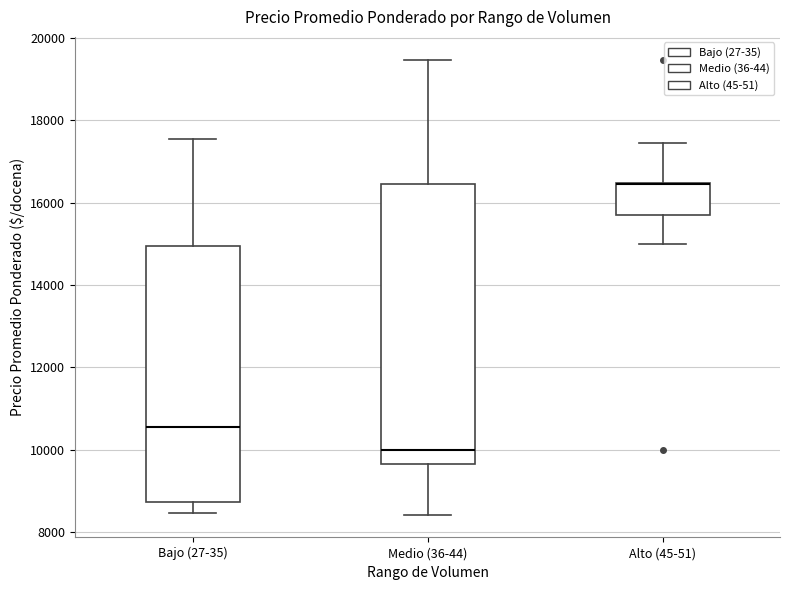

Reading left to right, read every box against the y-axis: the position of its median line, the range the box covers, and the ends of its whiskers. The values are not printed on the chart, so give them approximately, as read against the axis.

Bajo (27-35): median 10600, box 8800 to 15000, whiskers 8400 to 17600
Medio (36-44): median 10000, box 9600 to 16400, whiskers 8400 to 19400
Alto (45-51): median 16400 (drawn on the box's upper edge), box 15800 to 16400, whiskers 15000 to 17400